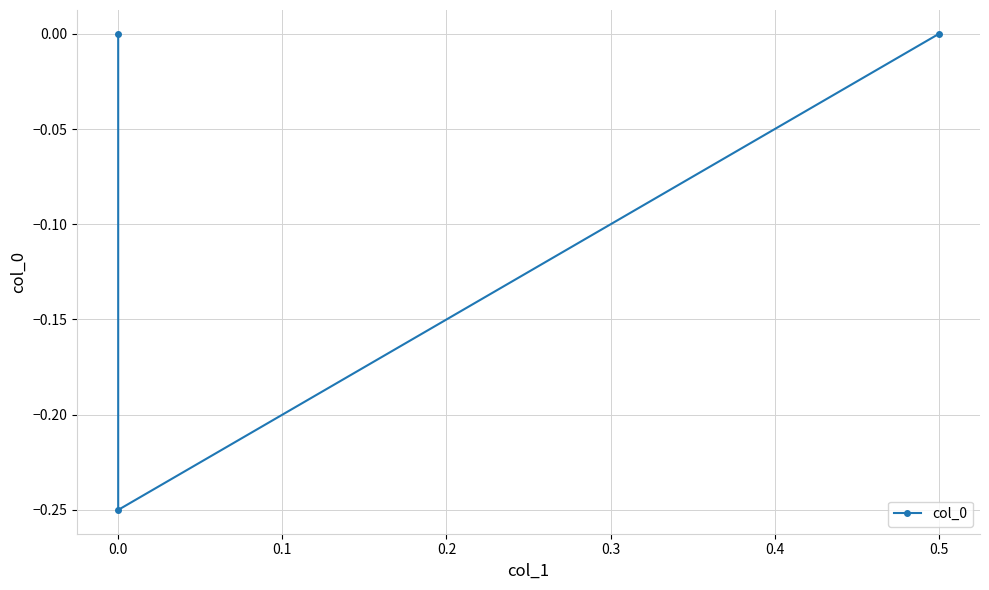

What is the smallest value displayed?

-0.2